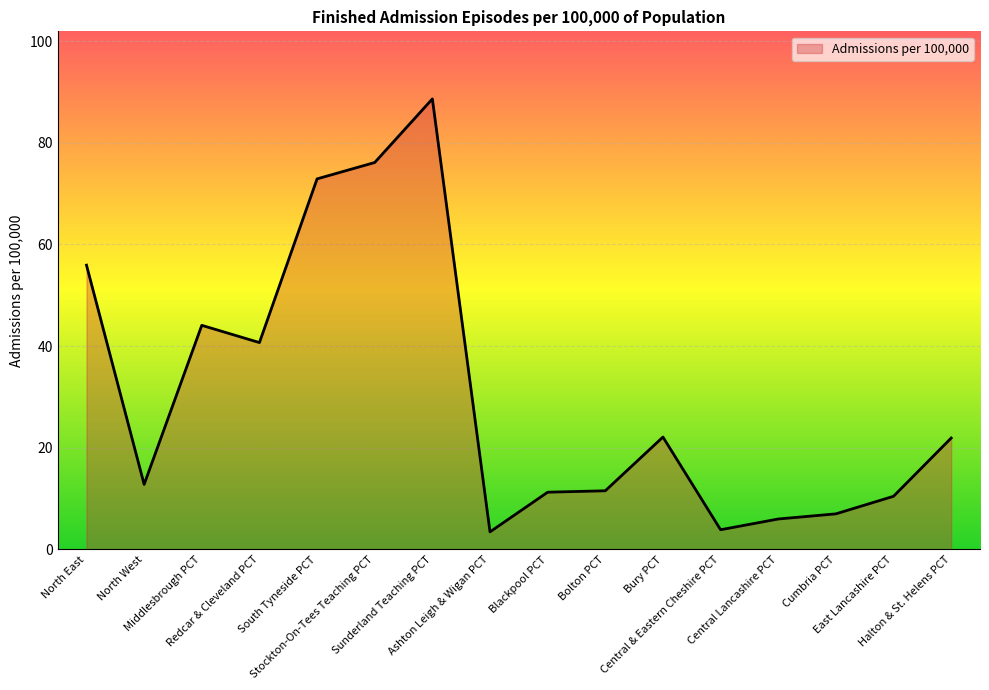

The chart shows a value of 3.9 at Central & Eastern Cheshire PCT. True or false?

True